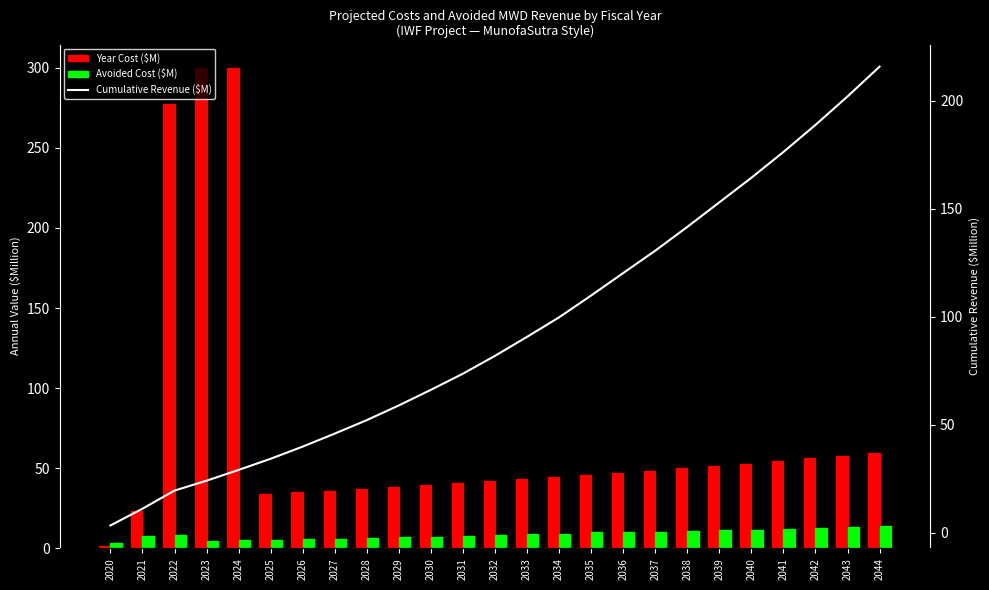

What is the value of the Year Cost ($M) bar at the 23rd from the left?

56.2